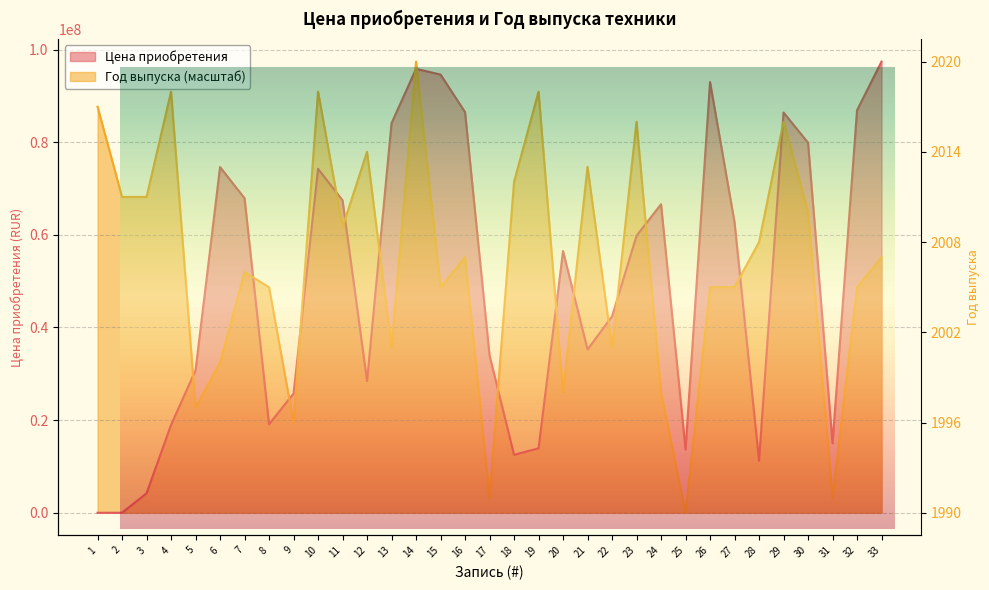

At which label is Цена приобретения closest to 48693917?

22